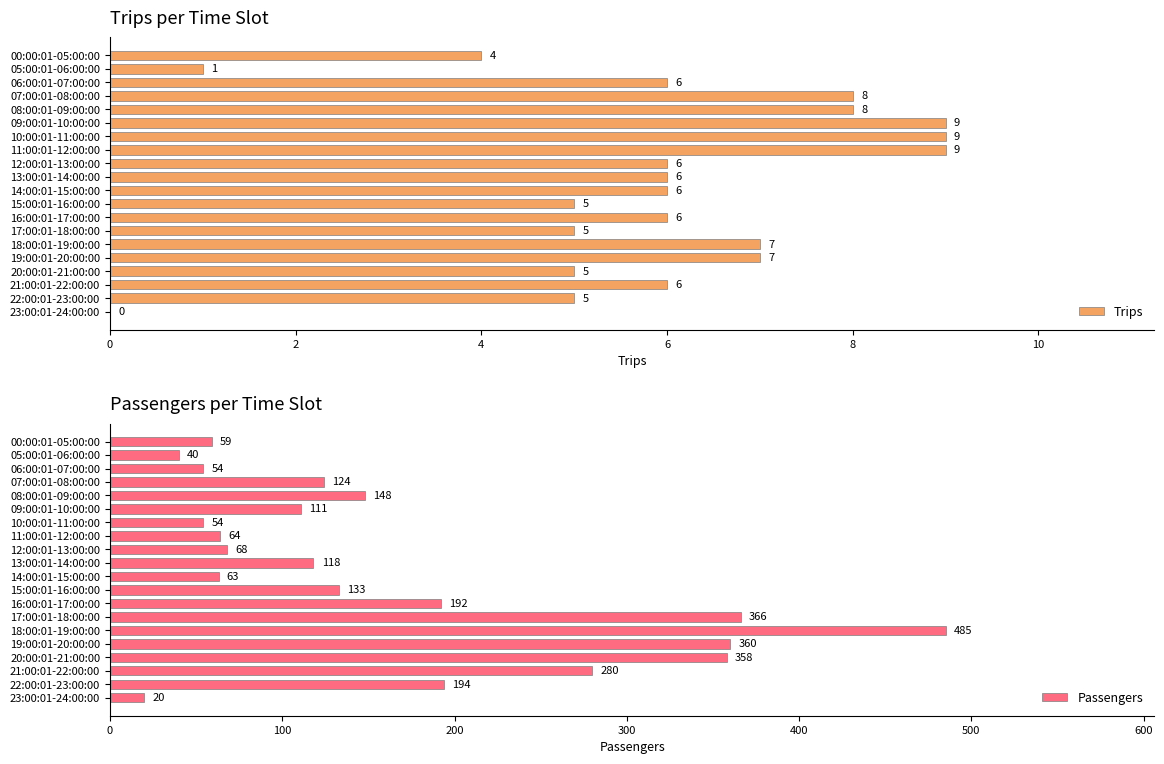

What is the sum of all Passengers values?

3291